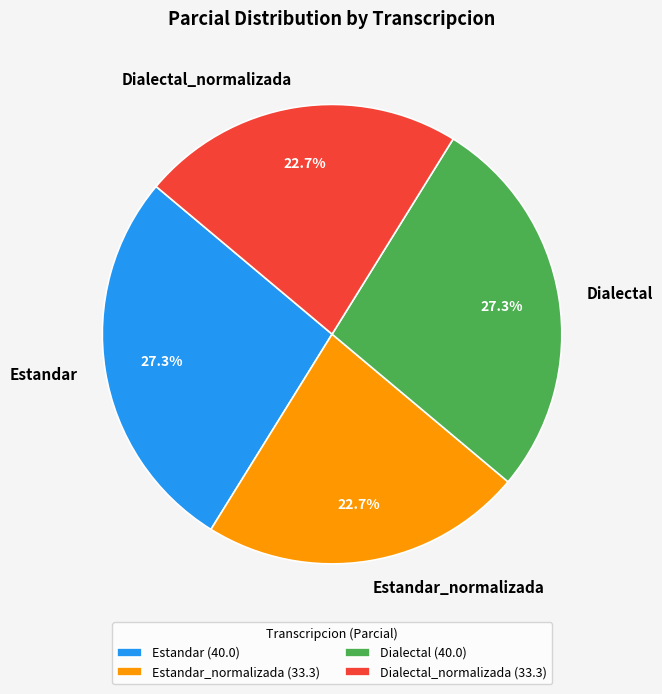

To the nearest percent, what percentage of the pie is Dialectal?

27%